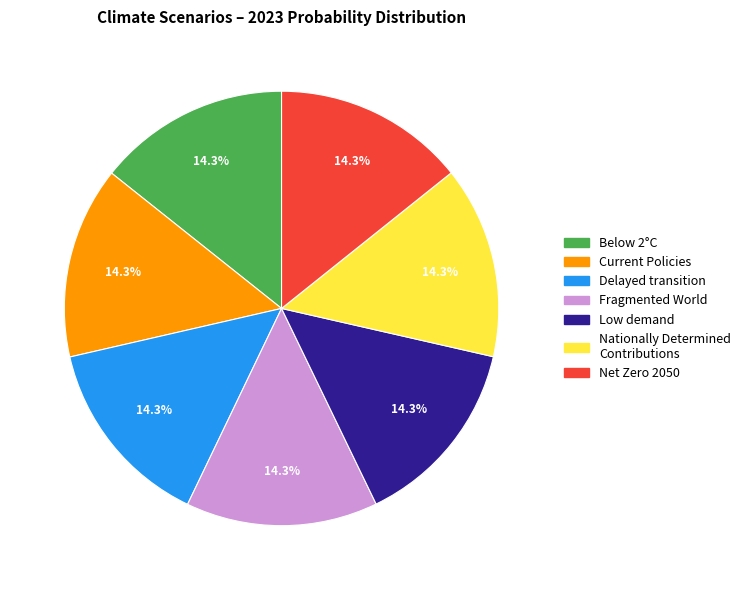

What percentage is NOT represented by Delayed transition?

85.7%